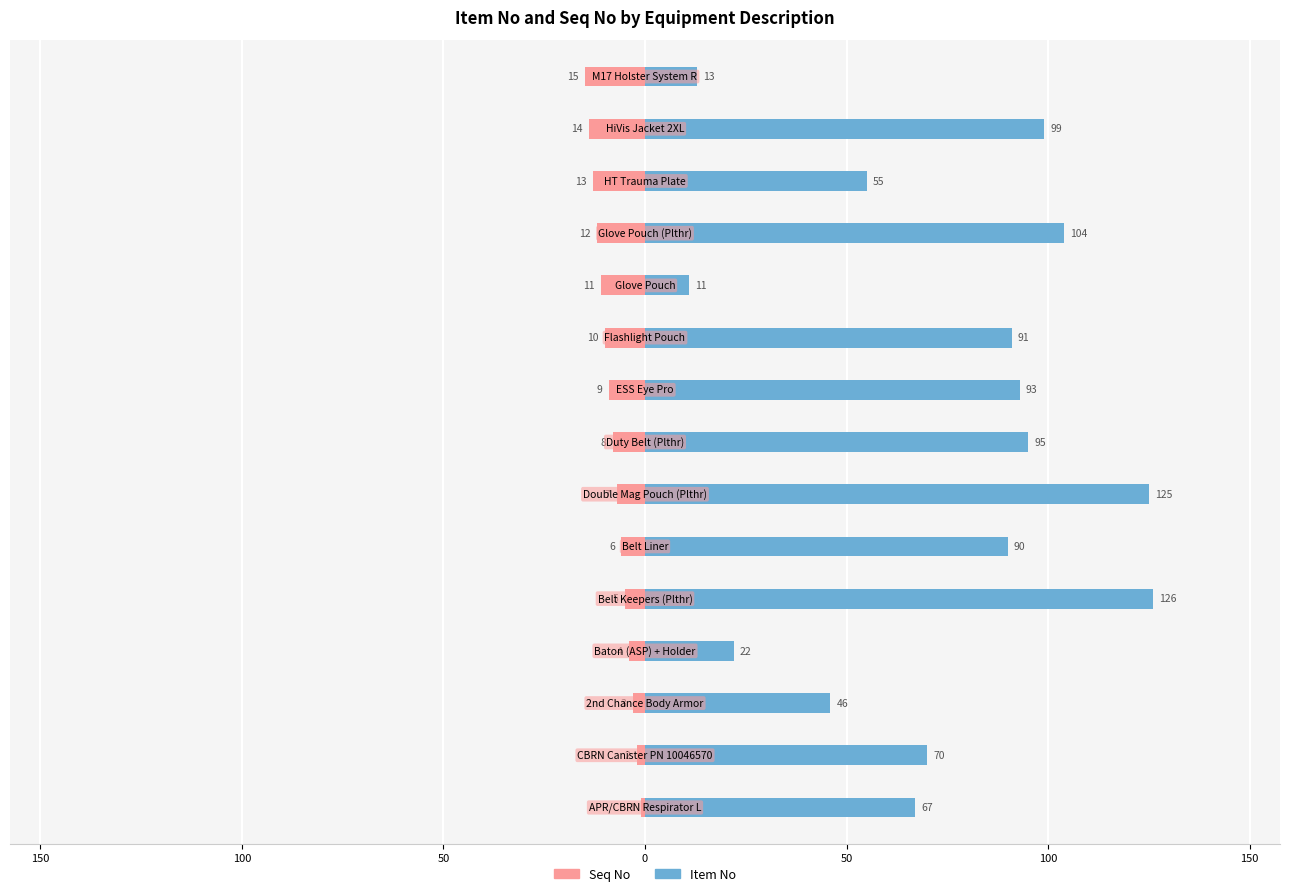

How many values in the Item No series are below 90?

7